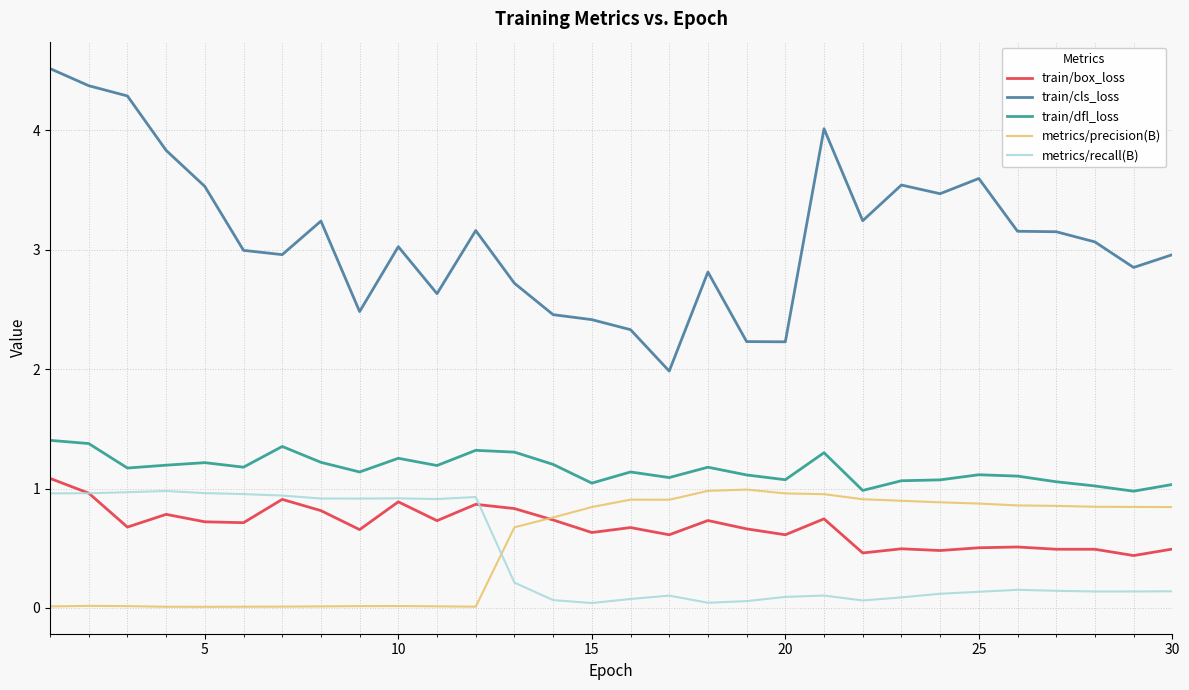

Which series has the largest total across all categories?

train/cls_loss